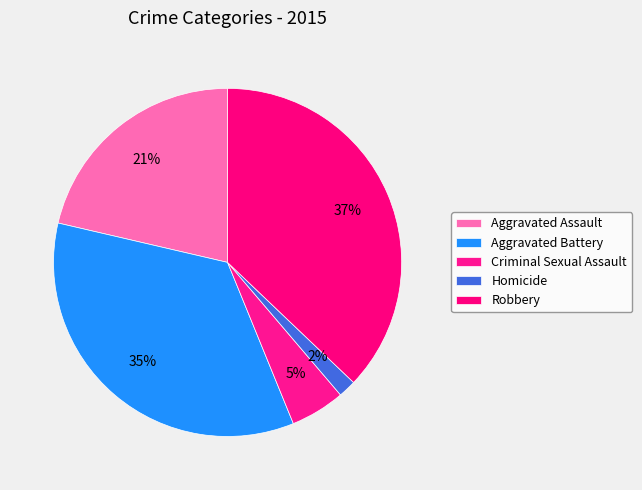

Approximately how many times larger is the value at Robbery compared to Aggravated Assault?

1.7